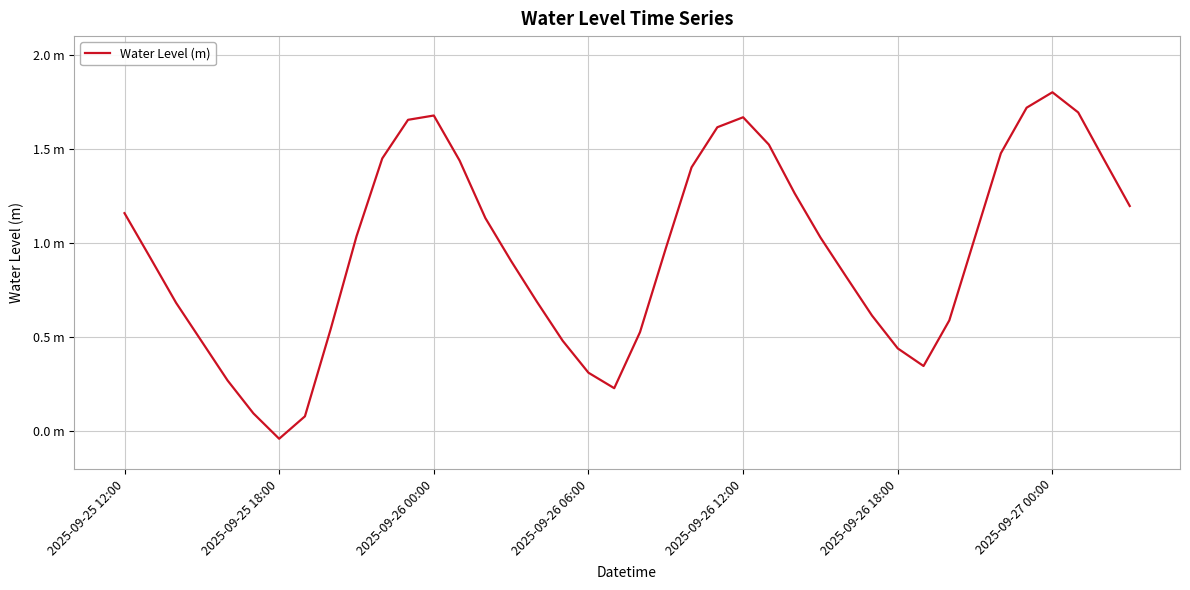

What is the value of the 14th point from the left?

1.4